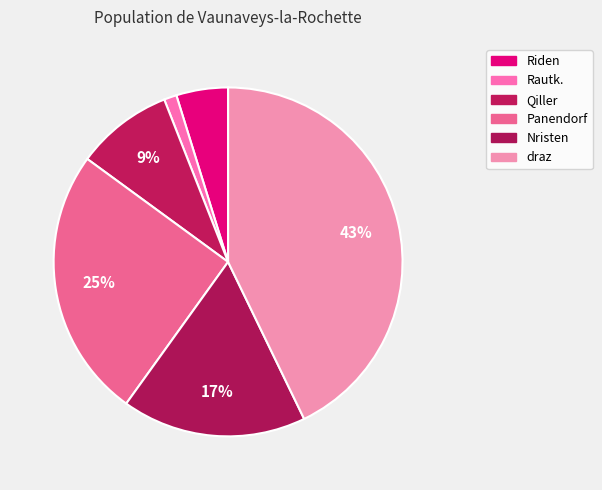

Which slice is the smallest?

Rautk.